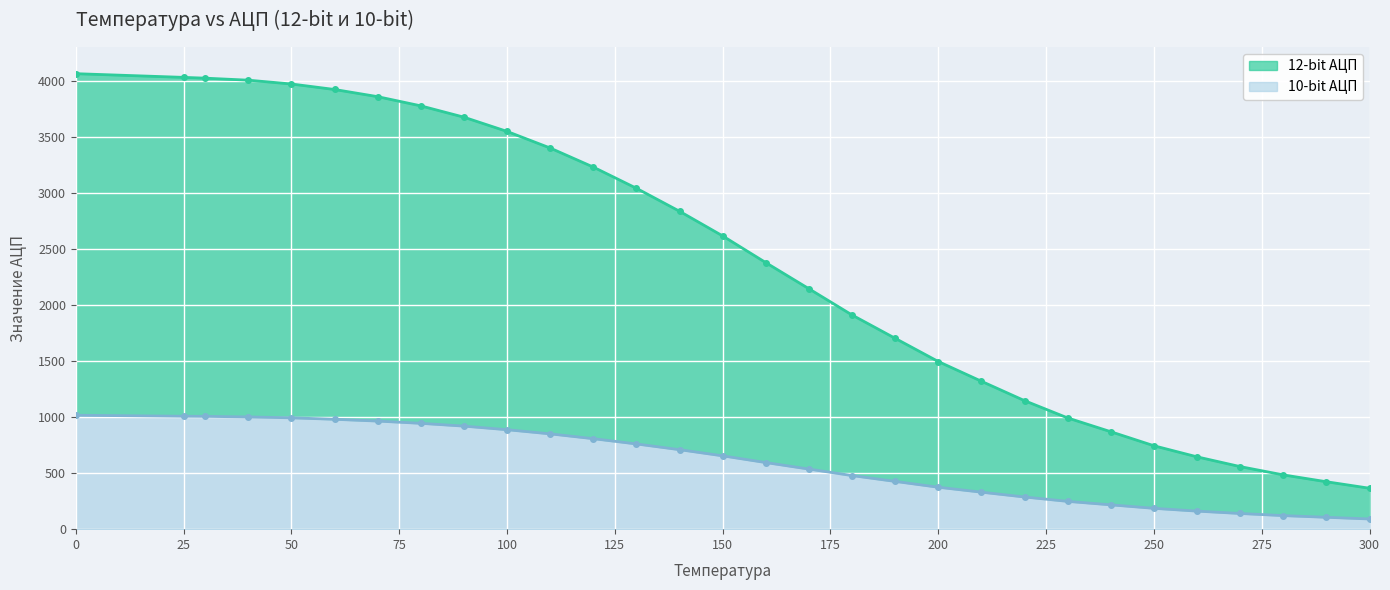

How many categories are shown in the chart?

30